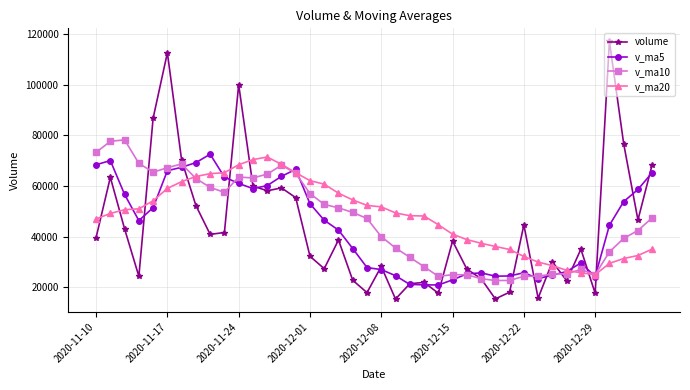

What is the highest value of the volume series?

117120.2